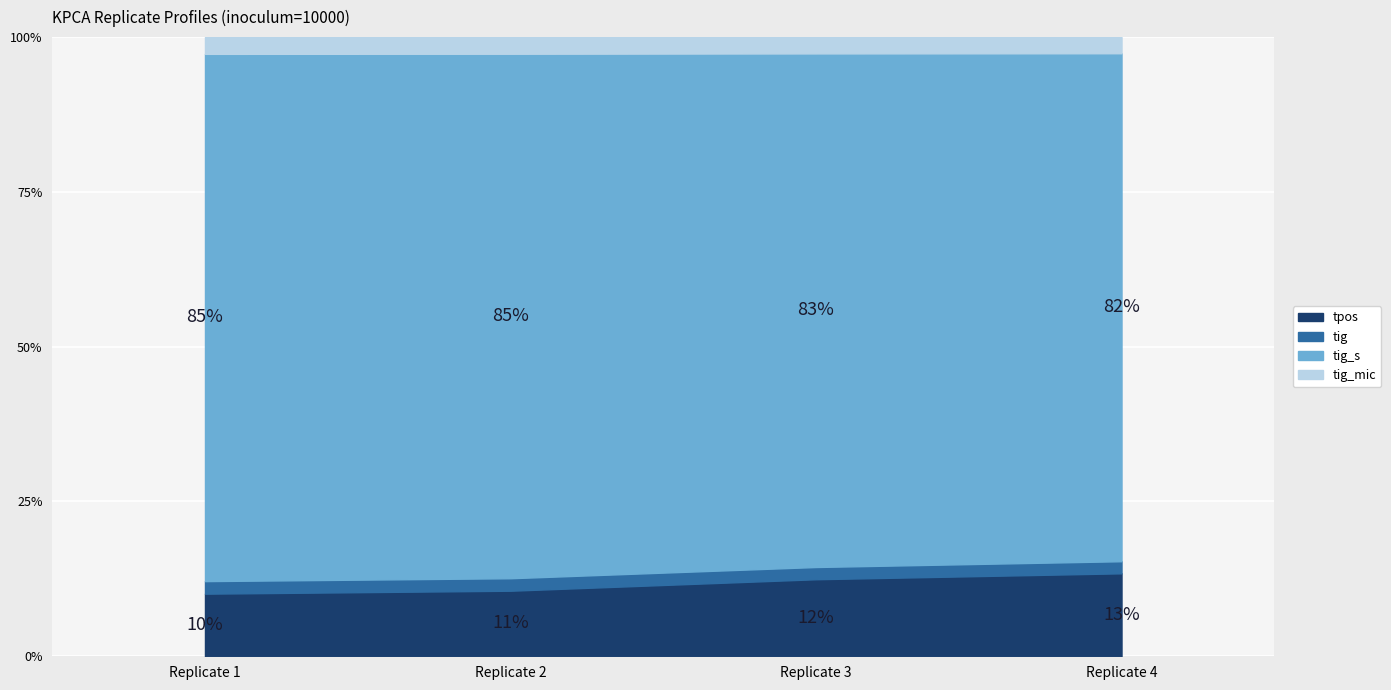

Which category has the highest value in the tig_s series?

1